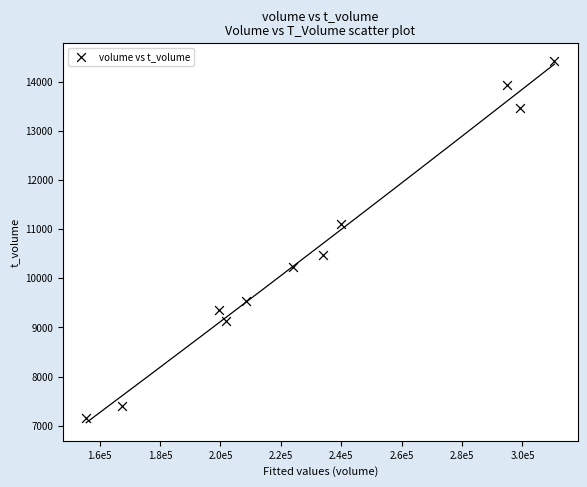

What is the average X value?

230483